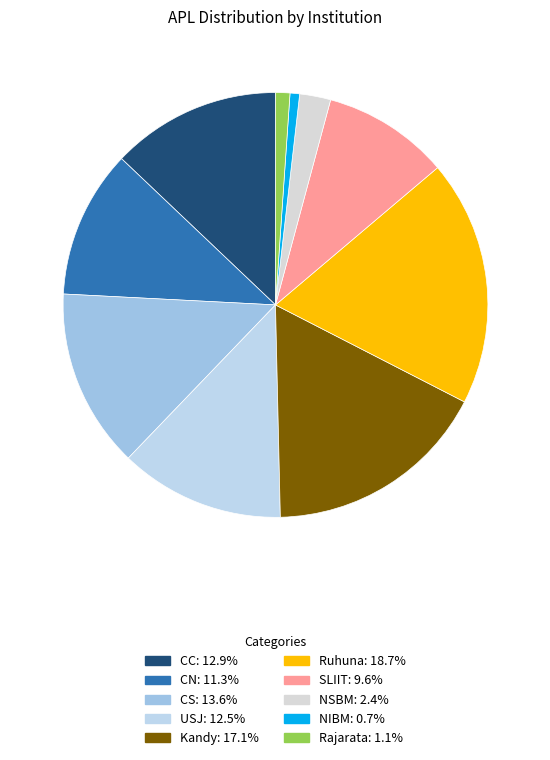

Is it true that Ruhuna is 25% of the pie?

False